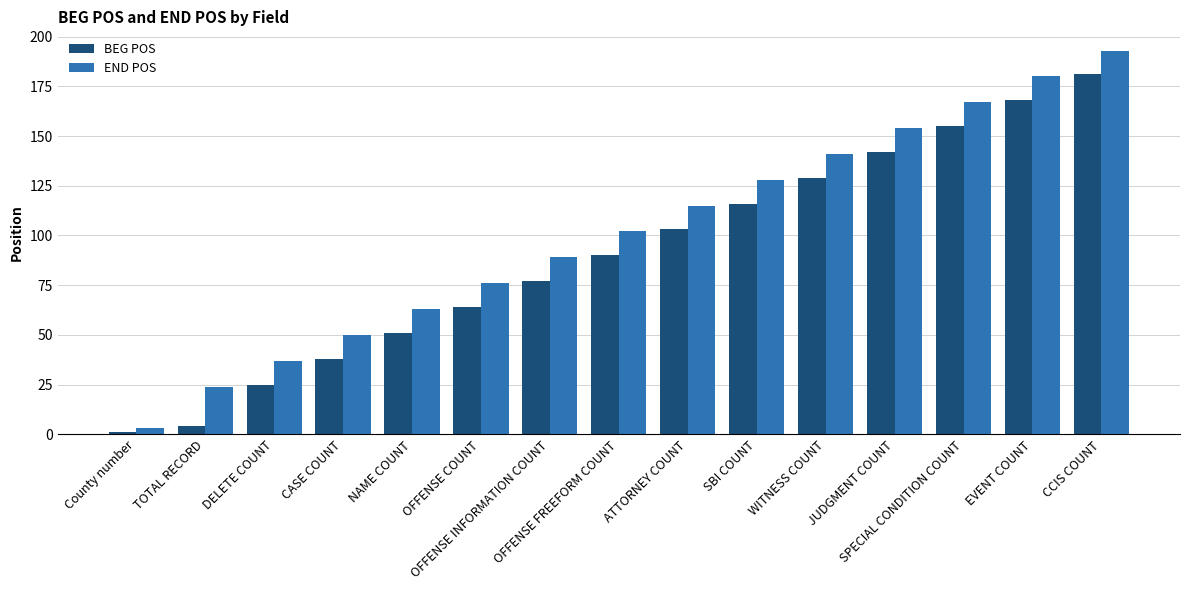

Which series has the widest spread of values?

END POS